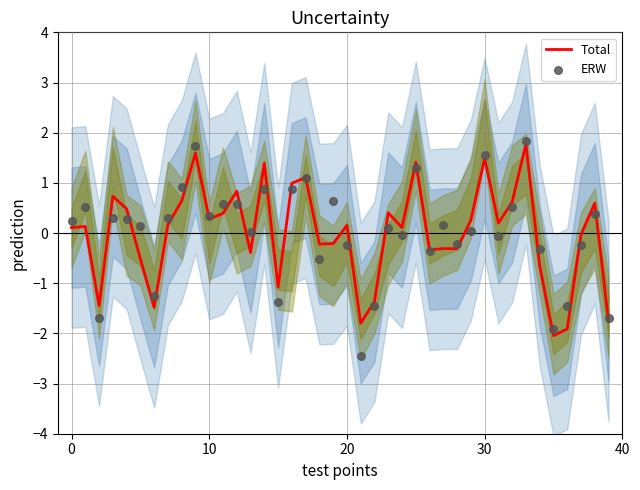

At which category is the sum across all series the highest?

33